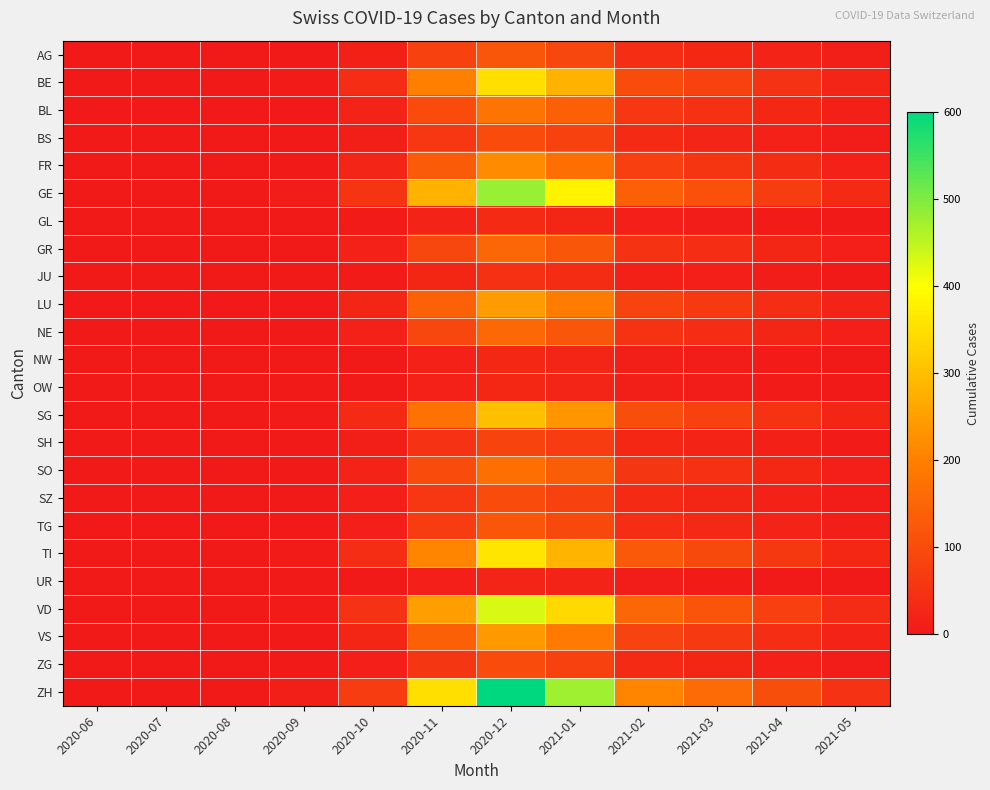

What is the difference between the highest and lowest values at 2020-11?

336